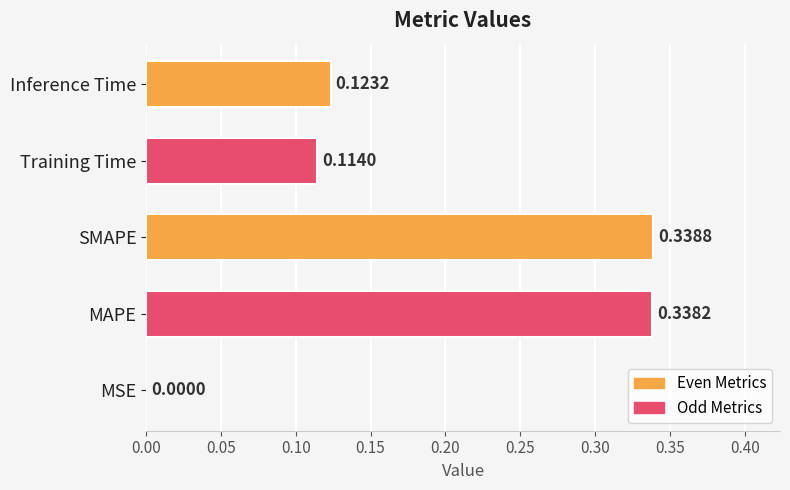

At which category does the chart reach its peak across all series?

SMAPE